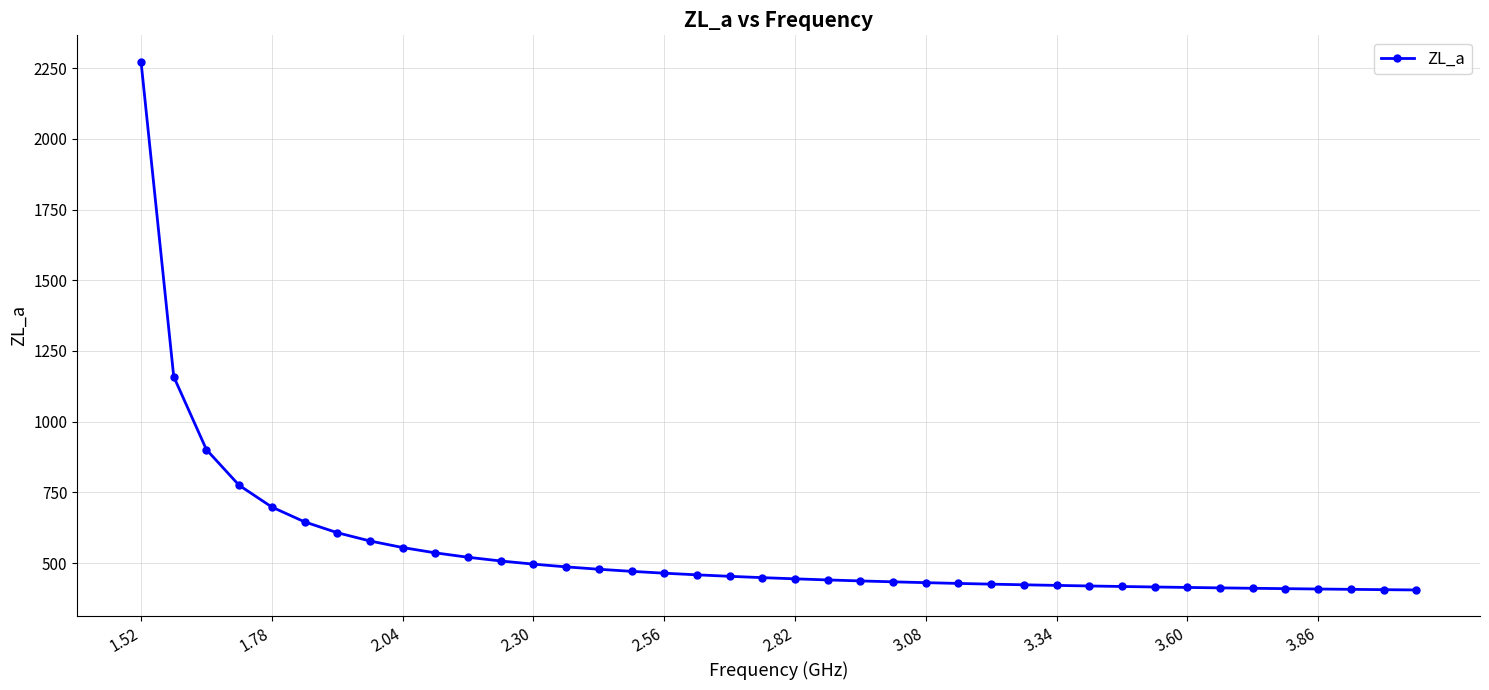

What is the value of the 8th point from the left?

578.6